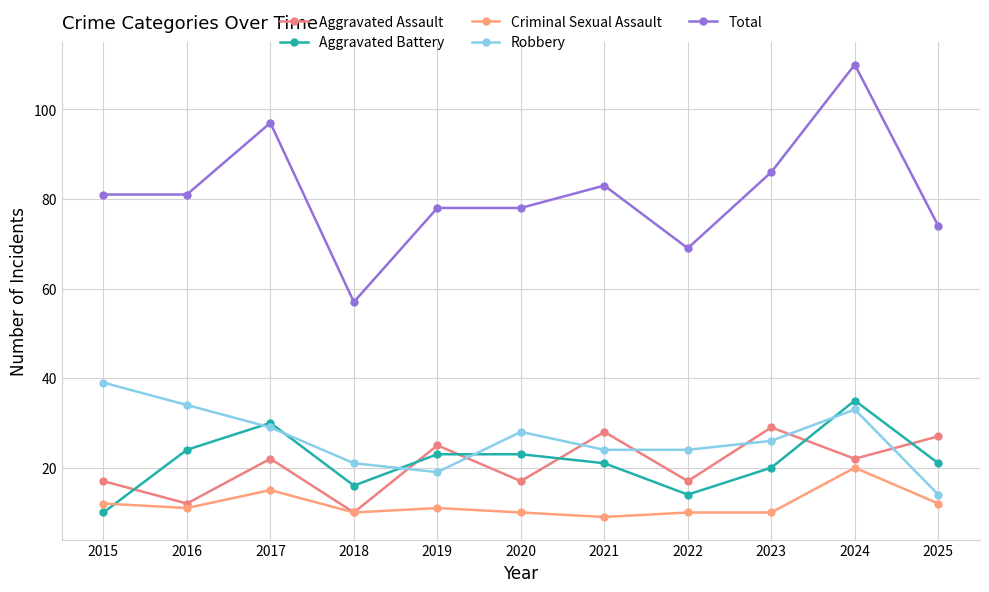

What is the value of the Total point at the 6th from the left?

78